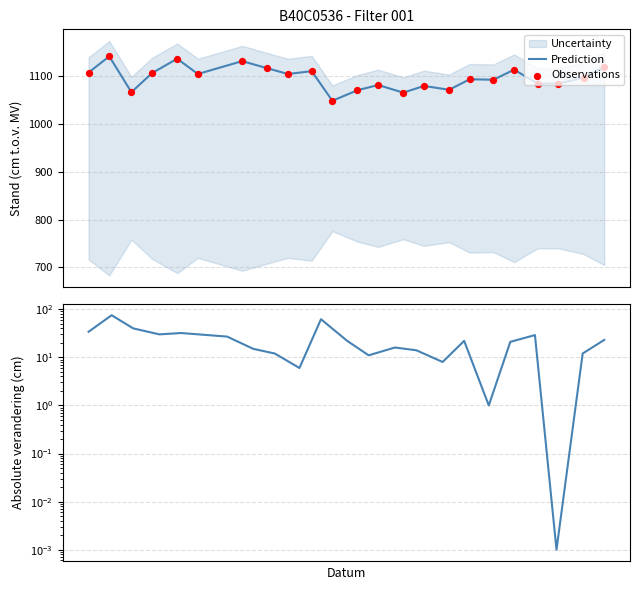

At which category is the sum across all series the highest?

28-02-1956